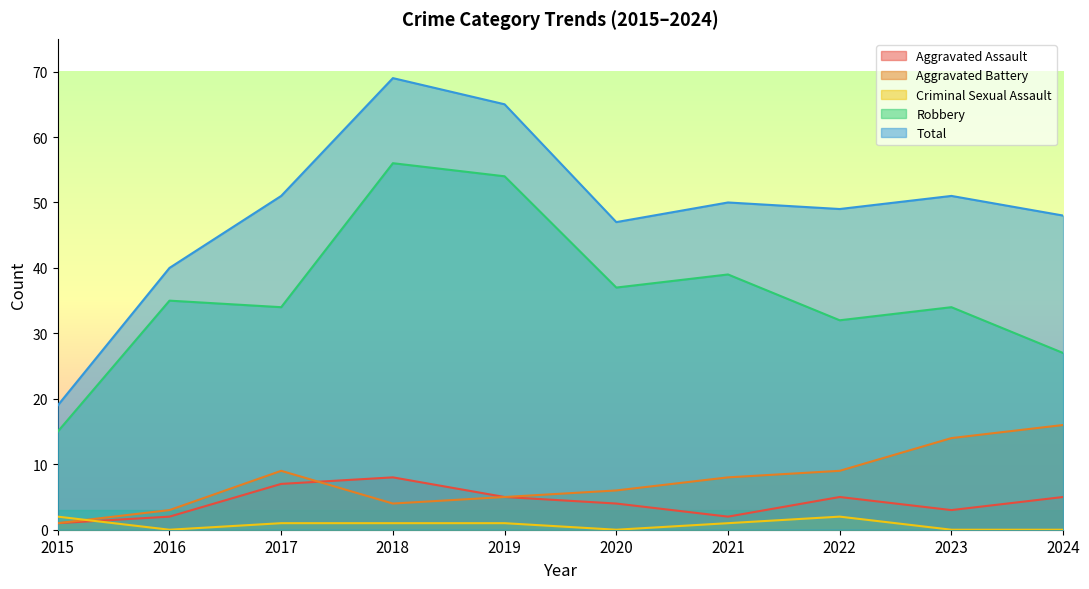

Which category has the lowest value in the Robbery series?

2015